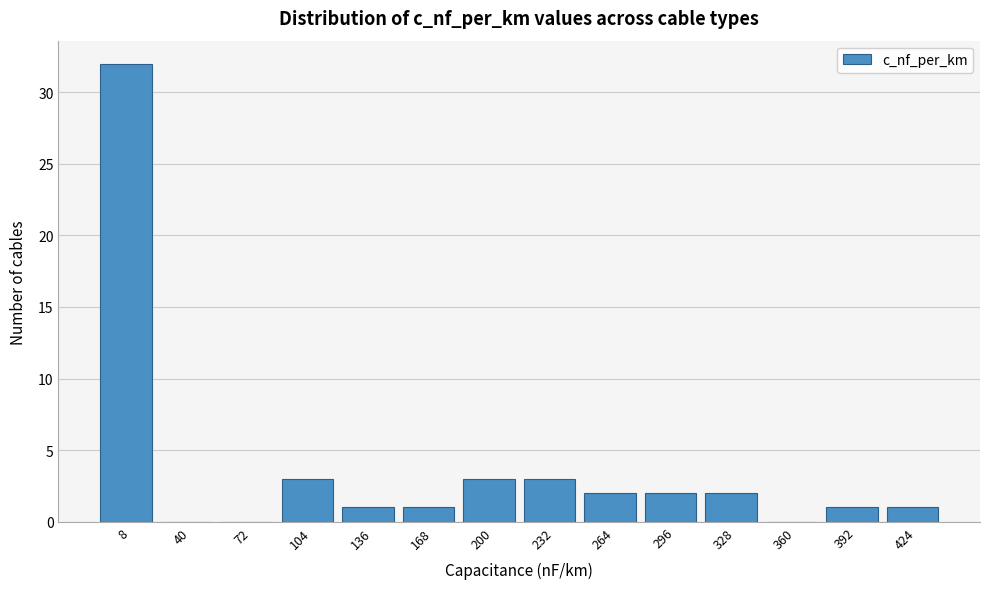

Reading left to right, what are all the values shown in this chart?

8=32	40=0	72=0	104=3	136=1	168=1	200=3	232=3	264=2	296=2	328=2	360=0	392=1	424=1